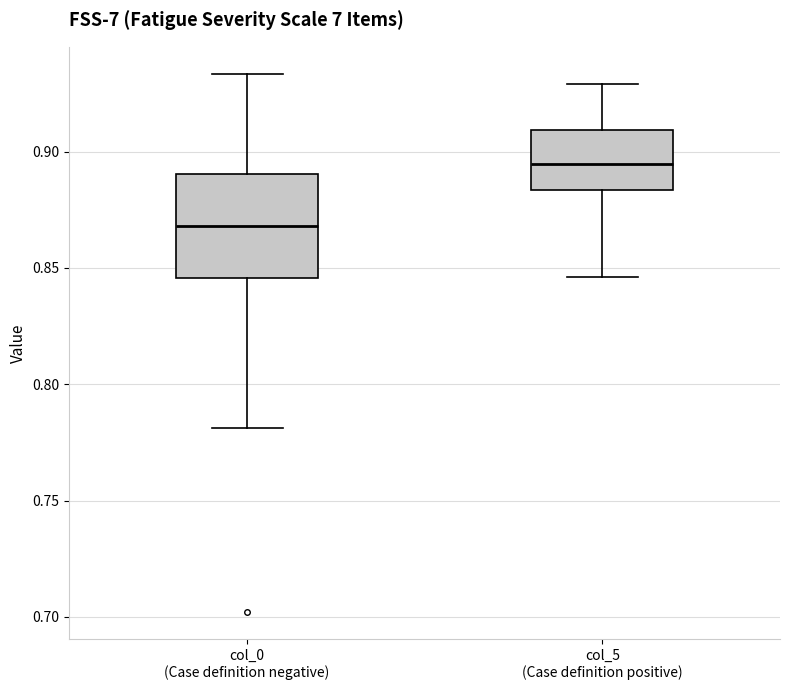

Where does the median line of the box for col_5 (Case definition positive) sit on the y-axis? The values are not printed on the chart, so give them approximately, as read against the axis.

0.895